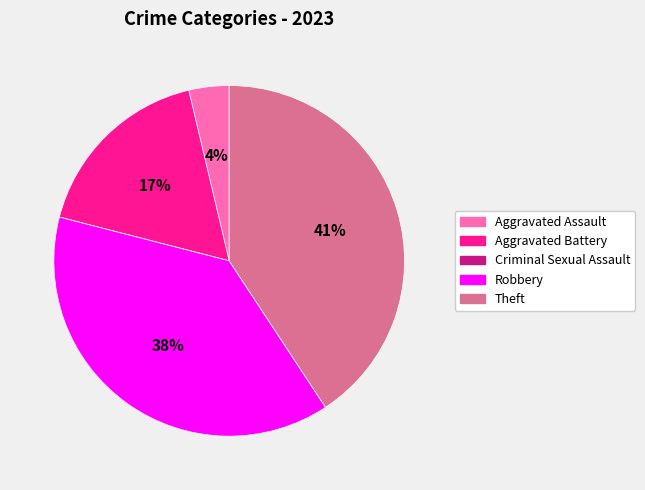

Approximately how many times larger is the value at Theft compared to Aggravated Battery?

2.4